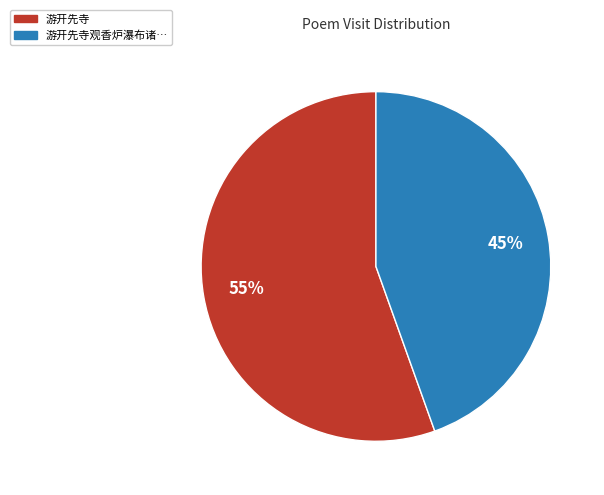

Between 游开先寺 and 游开先寺观香炉瀑布诸…, which is larger?

游开先寺